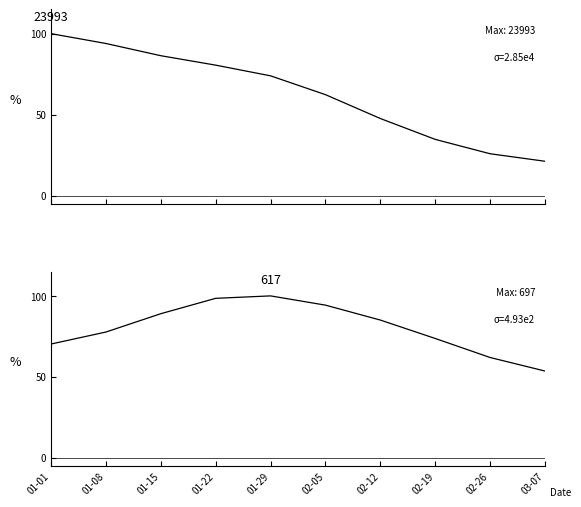

What is the label of the 2nd point from the right?

02-26